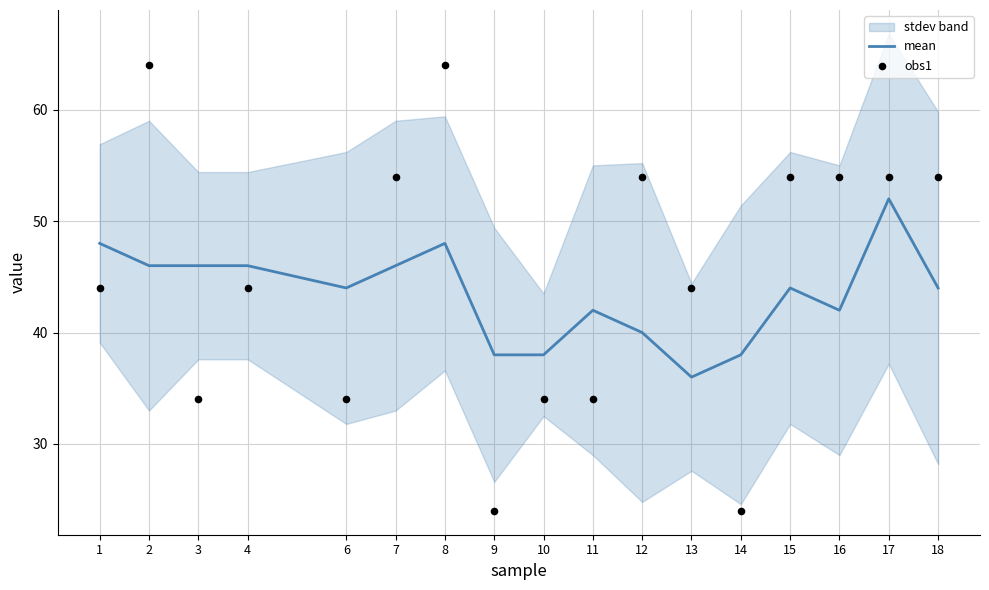

True or false: mean has a value of 73 at 2.

False